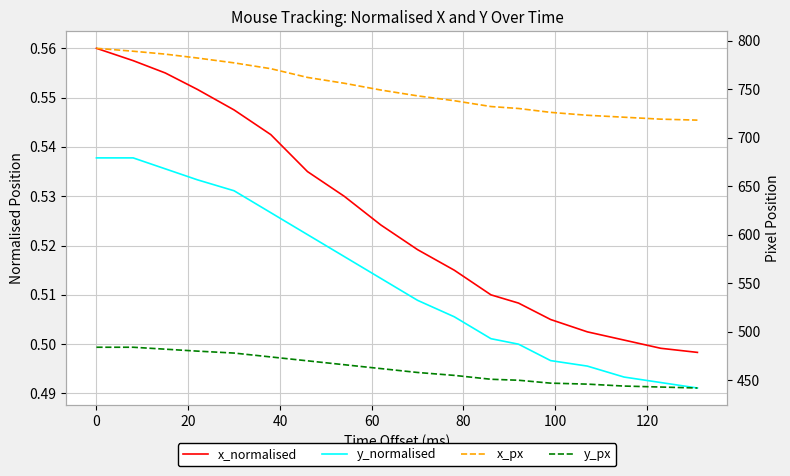

Does the chart display data point markers on the line(s)?

No